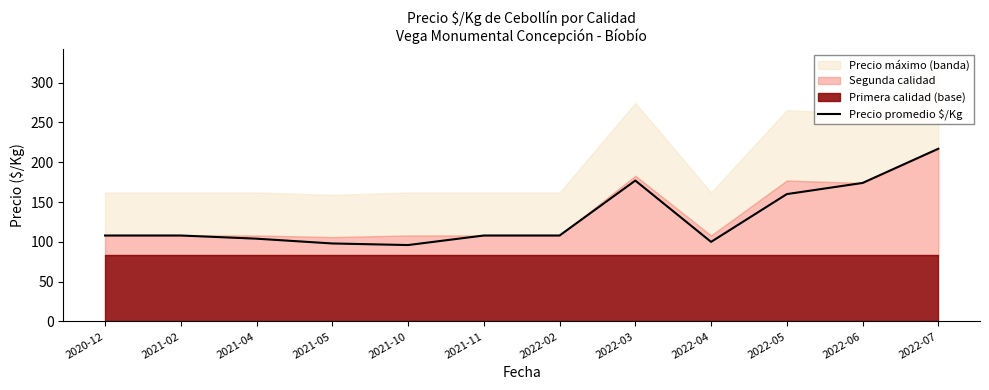

The value at 2022-07 is 217. True or false?

True